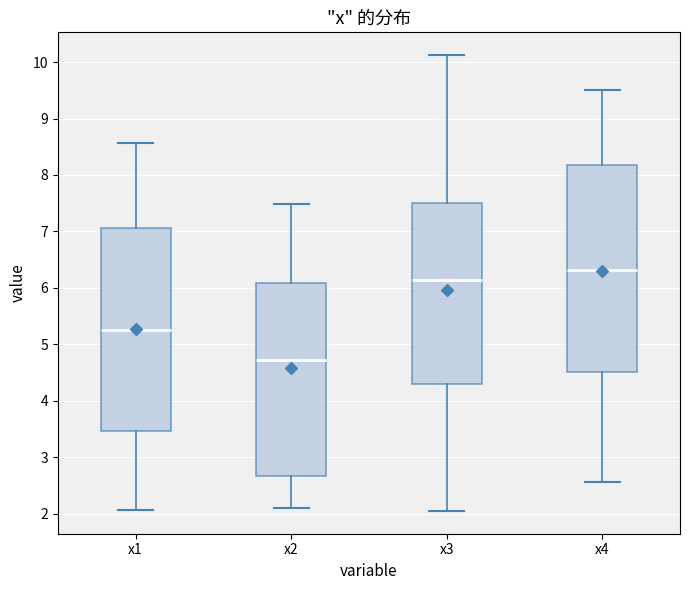

Which box has the lowest median line?

x2